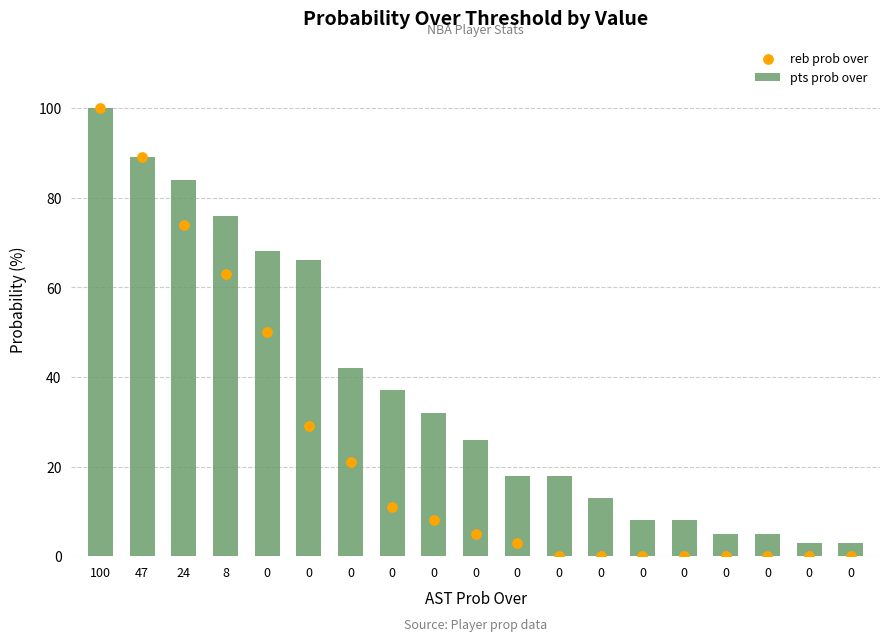

Which series contains the highest Y value?

pts prob over